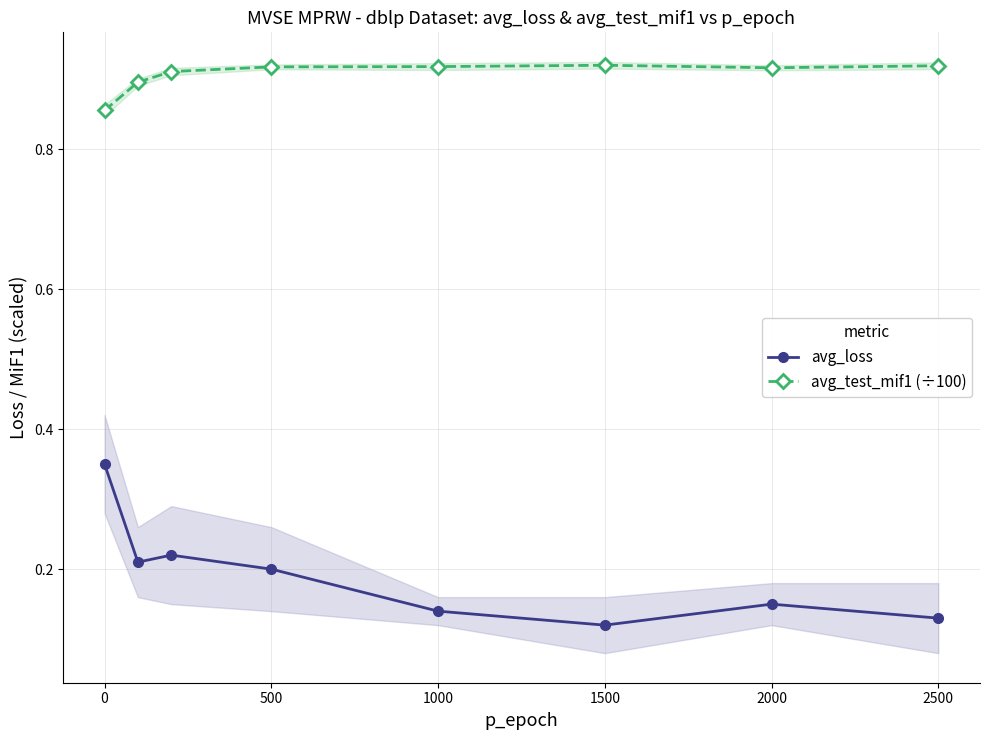

What are all the series names shown in the legend?

avg_loss, avg_test_mif1 (÷100)